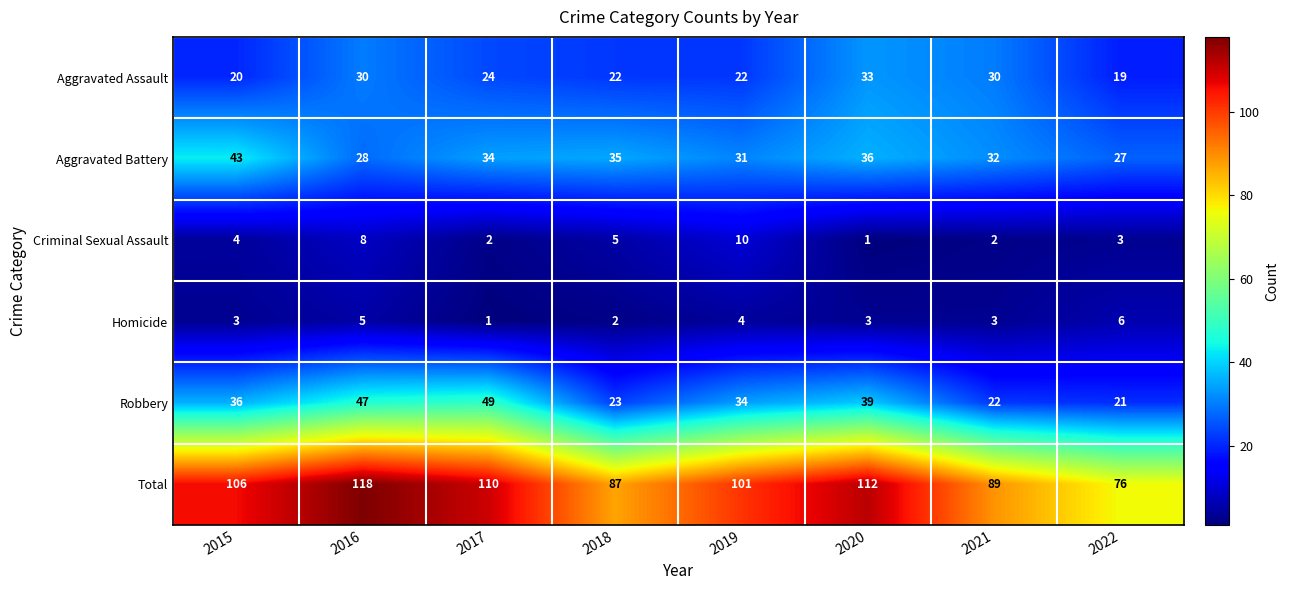

What is the lowest value of the Total series?

76